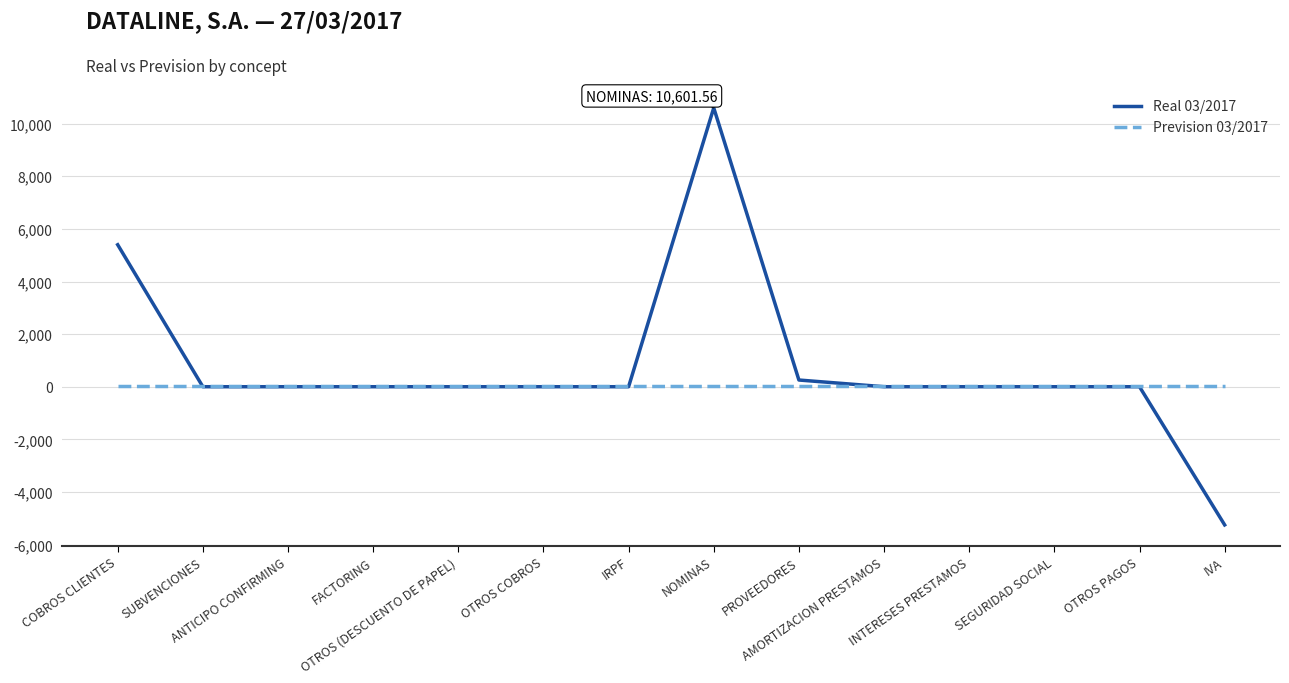

Which series has the largest range (max minus min)?

Real 03/2017